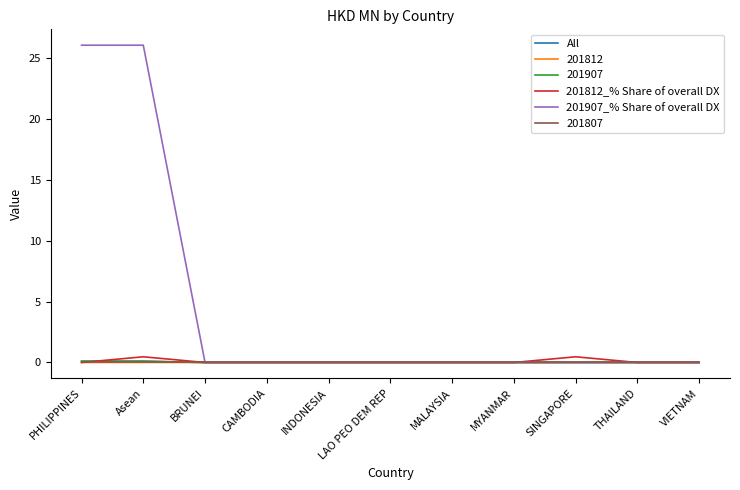

Is it true that All equals 0.0 at CAMBODIA?

True